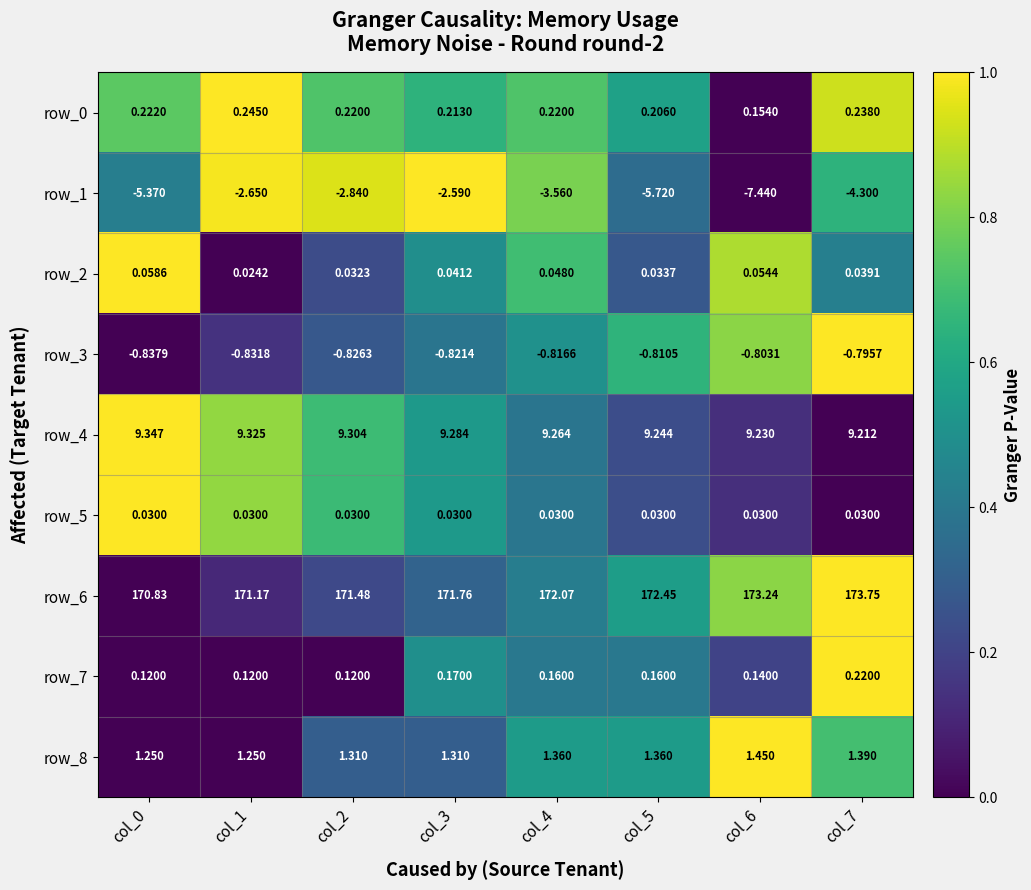

What is the sum of the row_7 values at col_4 and col_3?

0.3